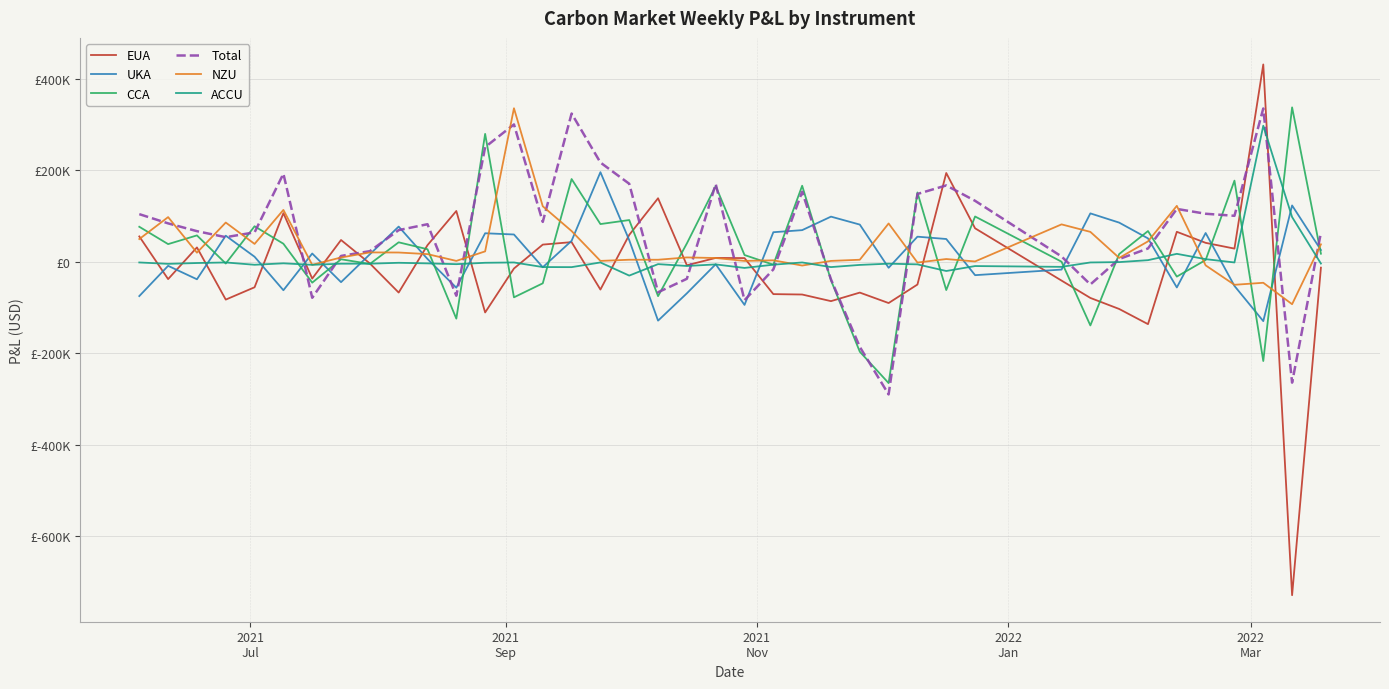

Does the chart have visible grid lines?

Yes